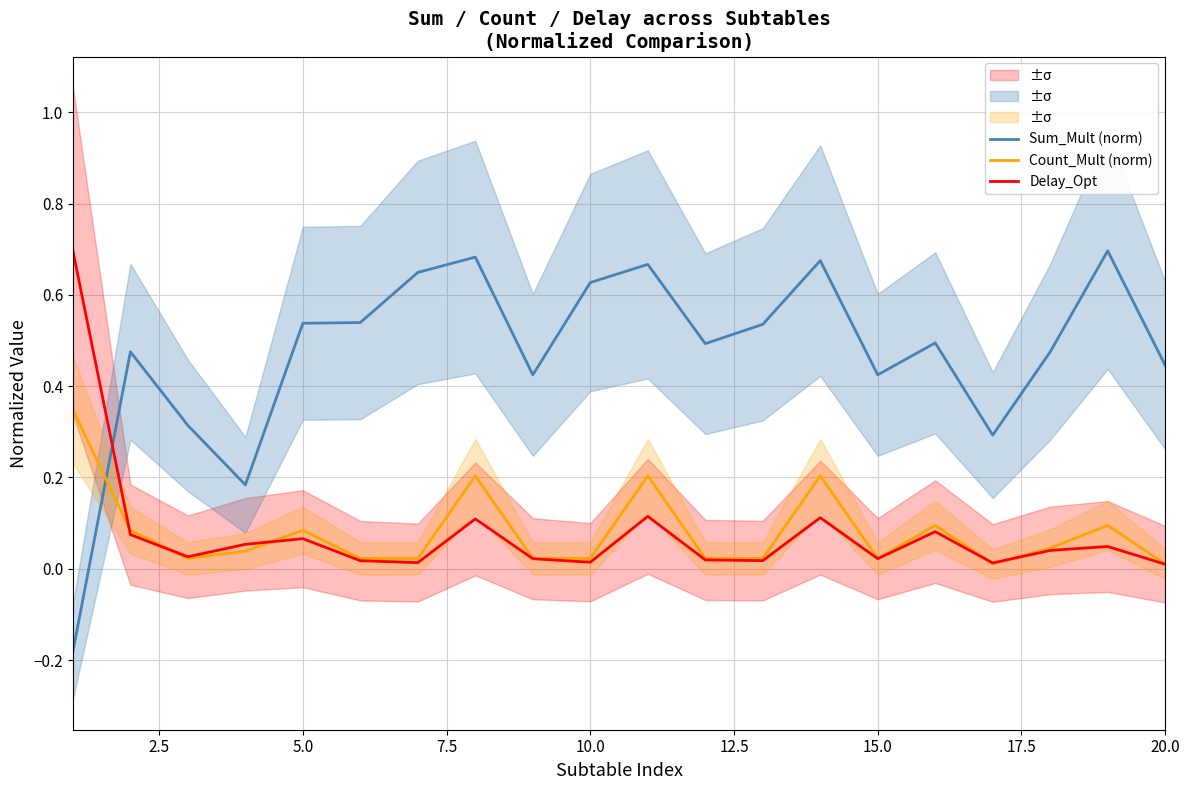

How many times do Delay_Opt and Sum_Mult (norm) cross each other?

1